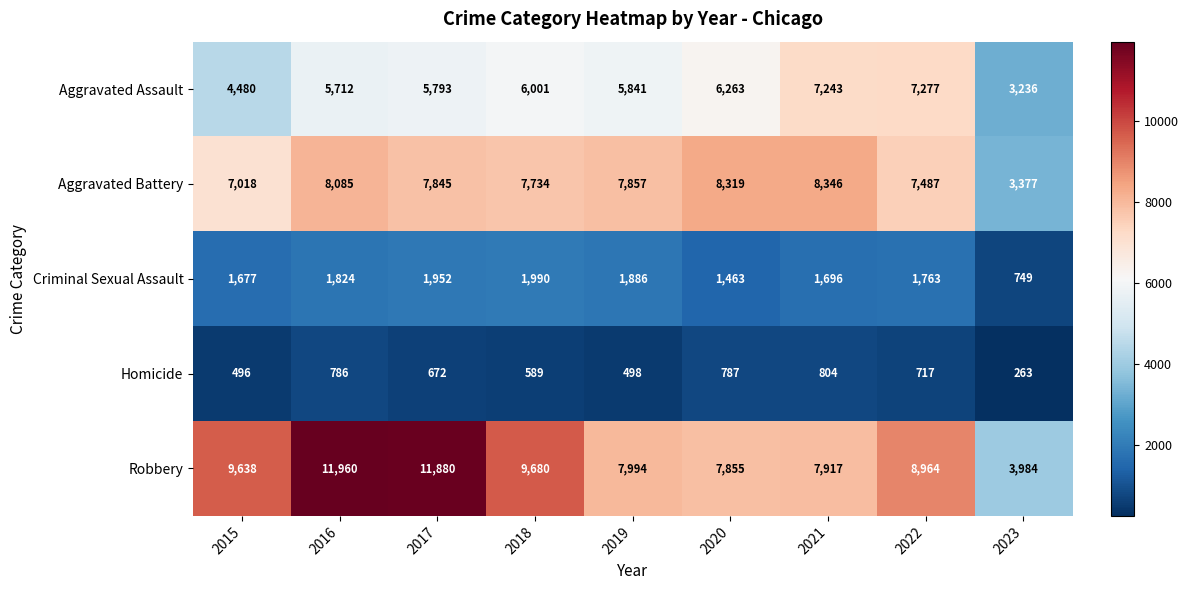

What is the maximum value shown in the chart?

11960